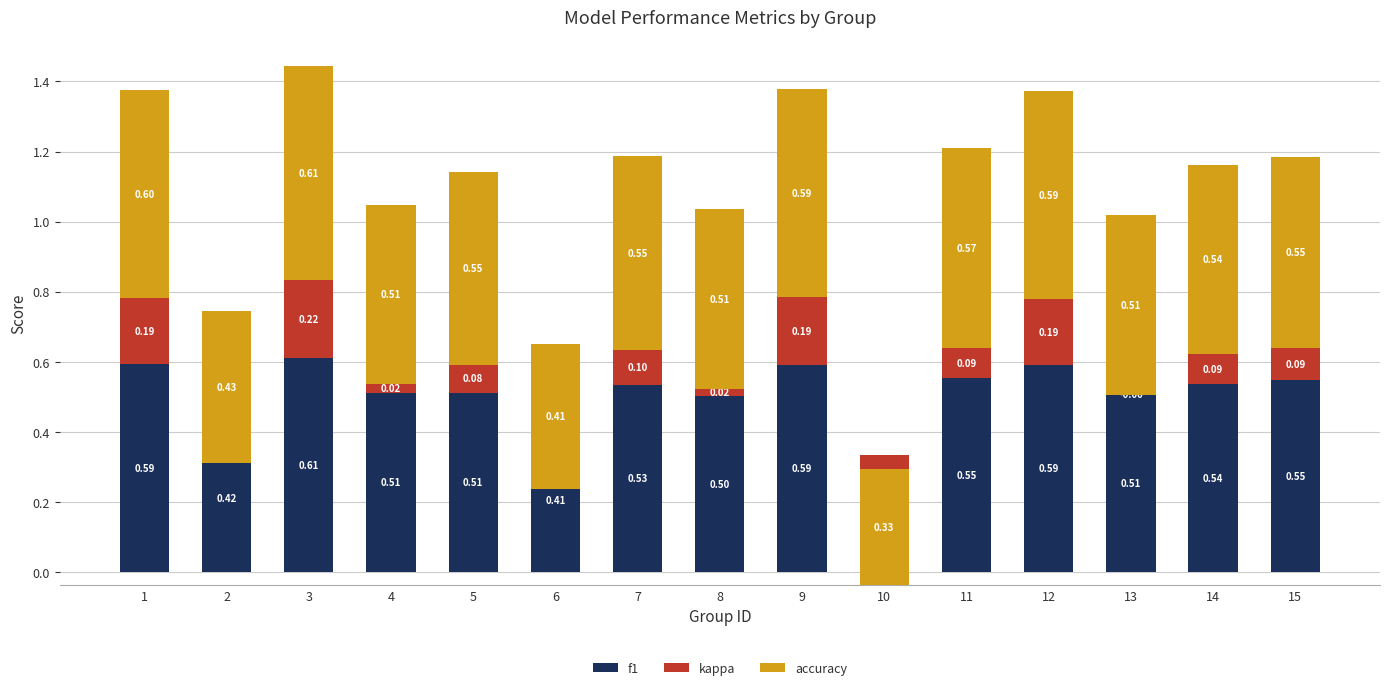

Reading left to right, list all the values displayed in this chart.

f1: 0.6	0.4	0.6	0.5	0.5	0.4	0.5	0.5	0.6	0.3	0.6	0.6	0.5	0.5	0.5
kappa: 0.2	-0.1	0.2	0.0	0.1	-0.2	0.1	0.0	0.2	-0.4	0.1	0.2	-0.0	0.1	0.1
accuracy: 0.6	0.4	0.6	0.5	0.5	0.4	0.6	0.5	0.6	0.3	0.6	0.6	0.5	0.5	0.5